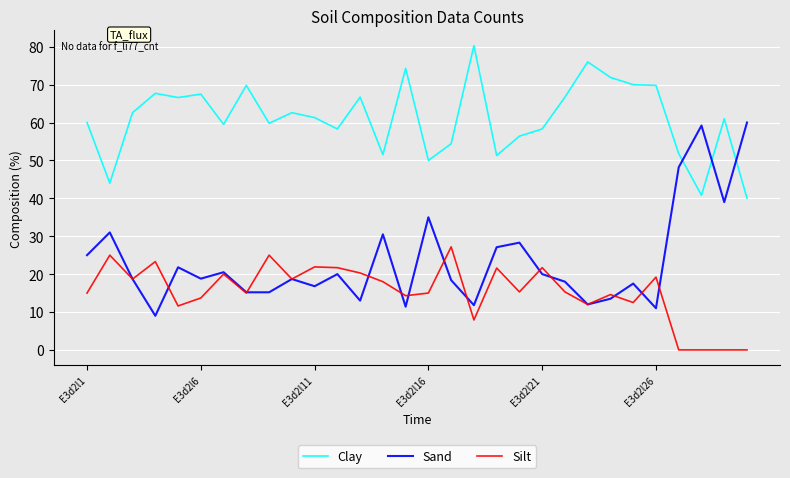

Which series has the widest spread of values?

Sand